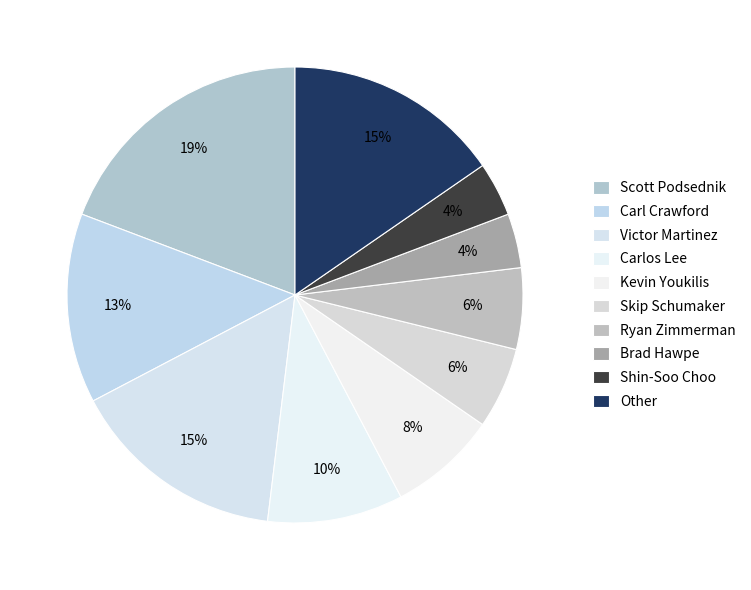

How many slices are in this pie chart?

10